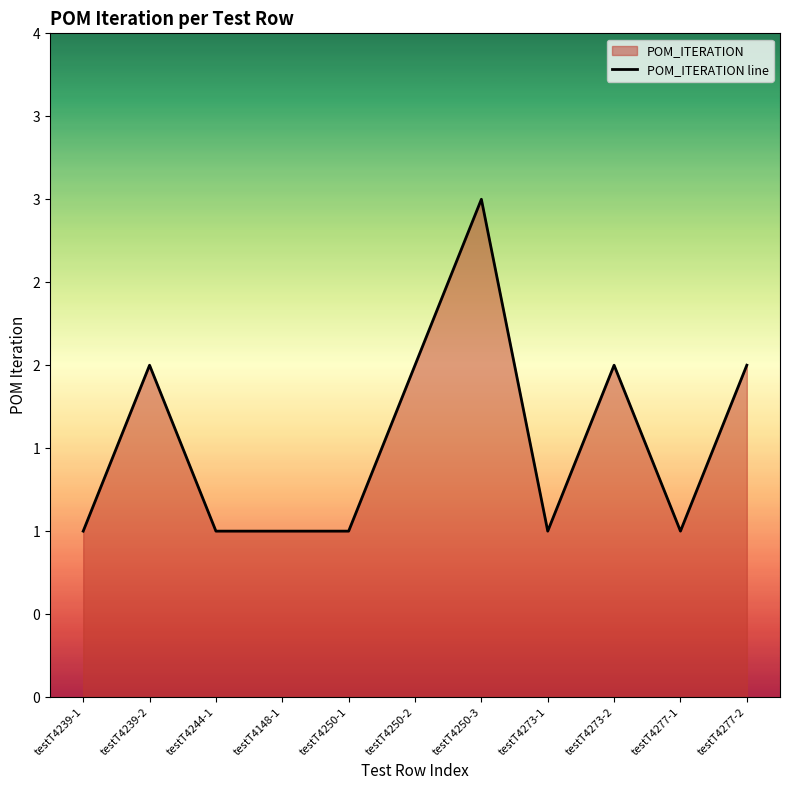

How many lines are shown in the chart?

1